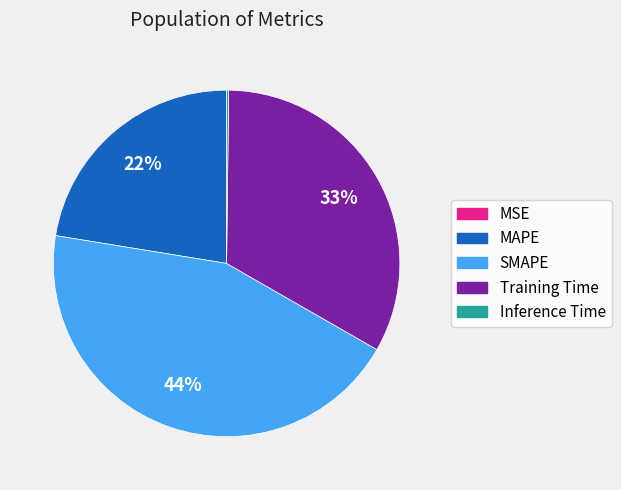

To the nearest percent, what is the difference between the MAPE and Training Time slice percentages?

11%